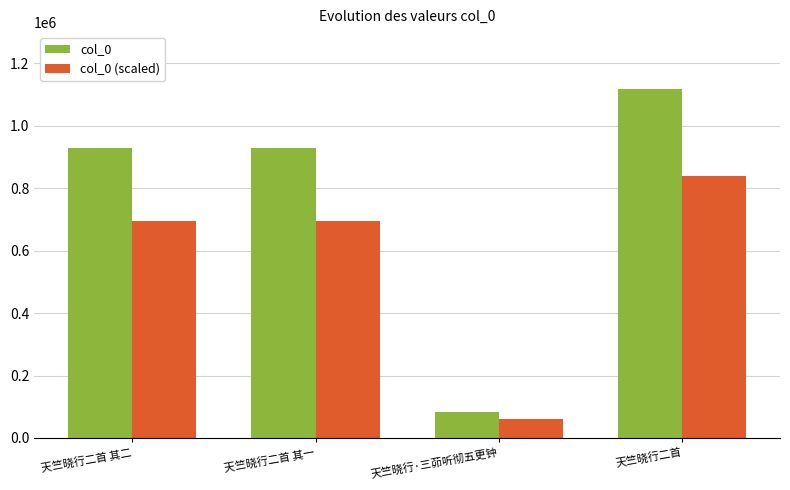

What is the total value across all series at 天竺晓行二首 其一?

1624717.5